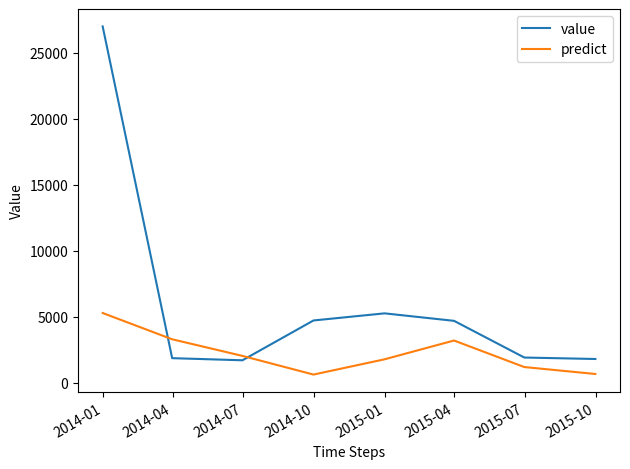

Which series has the widest spread of values?

value